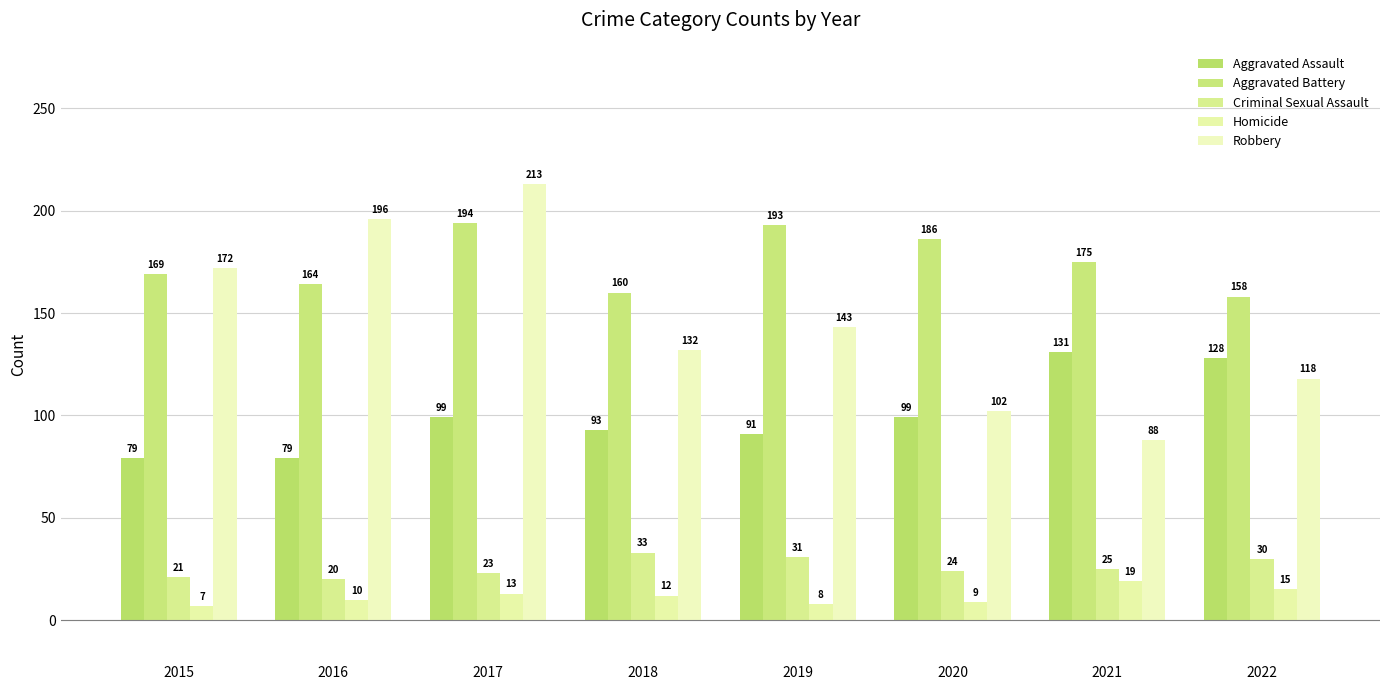

True or false: Aggravated Battery has a value of 169 at 2015.

True